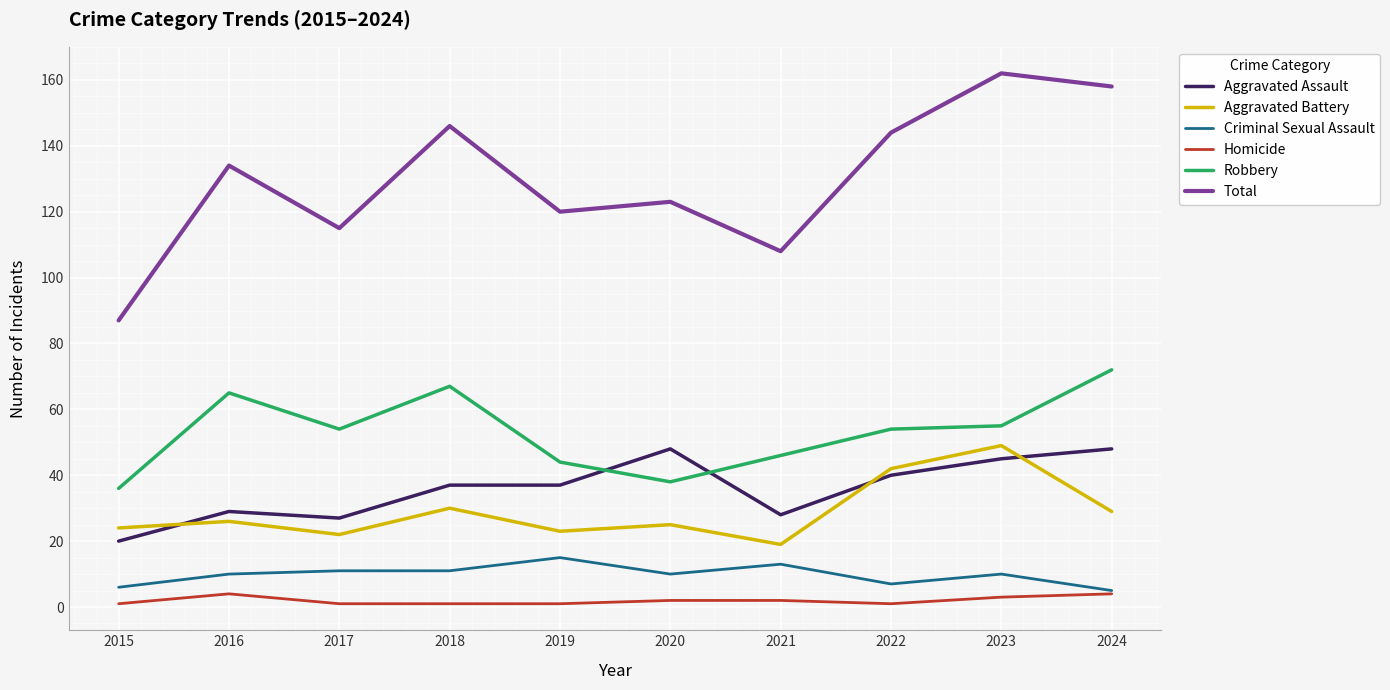

Reading left to right, what are all the values shown in this chart?

Aggravated Assault: 20	29	27	37	37	48	28	40	45	48
Aggravated Battery: 24	26	22	30	23	25	19	42	49	29
Criminal Sexual Assault: 6	10	11	11	15	10	13	7	10	5
Homicide: 1	4	1	1	1	2	2	1	3	4
Robbery: 36	65	54	67	44	38	46	54	55	72
Total: 87	134	115	146	120	123	108	144	162	158